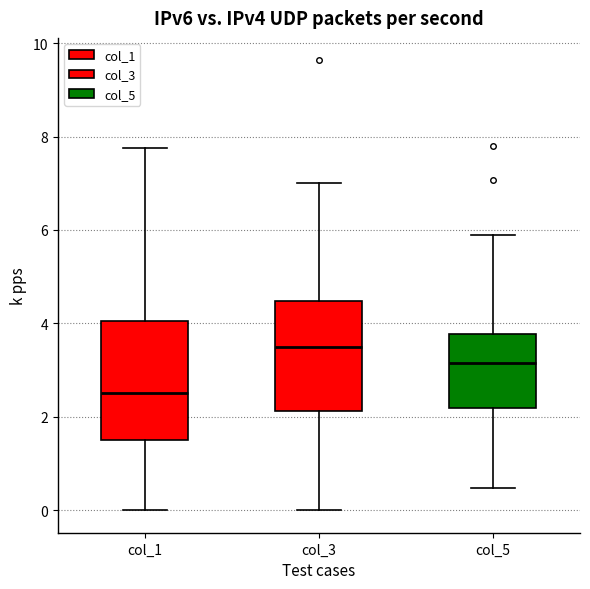

Which box's median line is the highest?

col_3